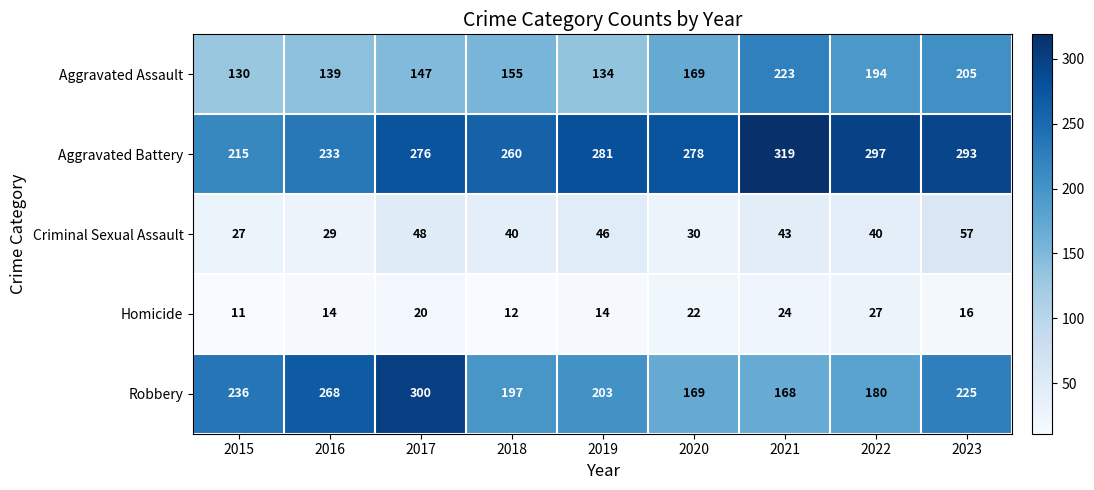

Which series has the largest range (max minus min)?

Robbery